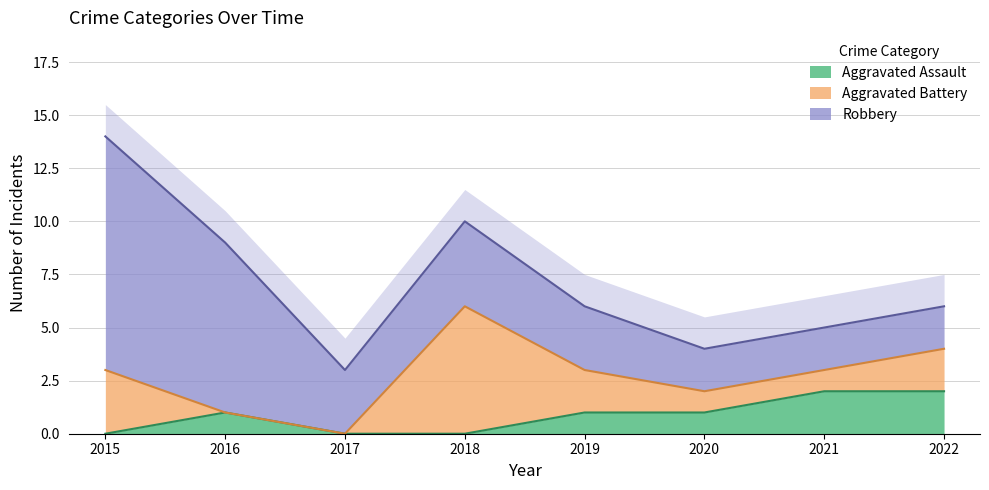

At which category is the sum across all series the highest?

2015